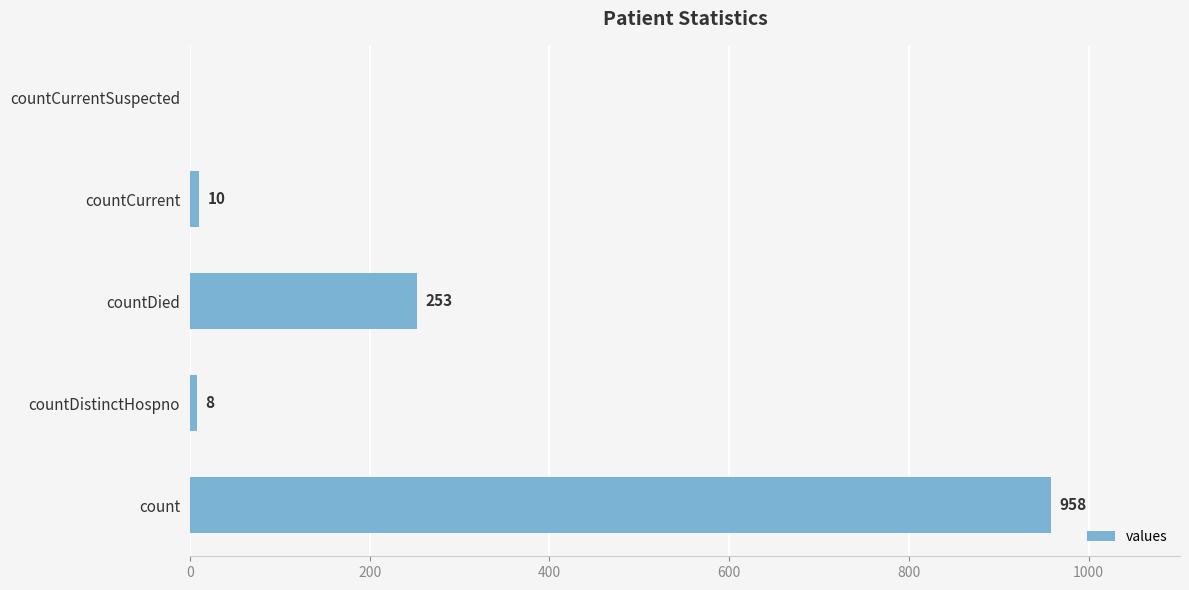

True or false: the data shows 602 at countCurrentSuspected.

False